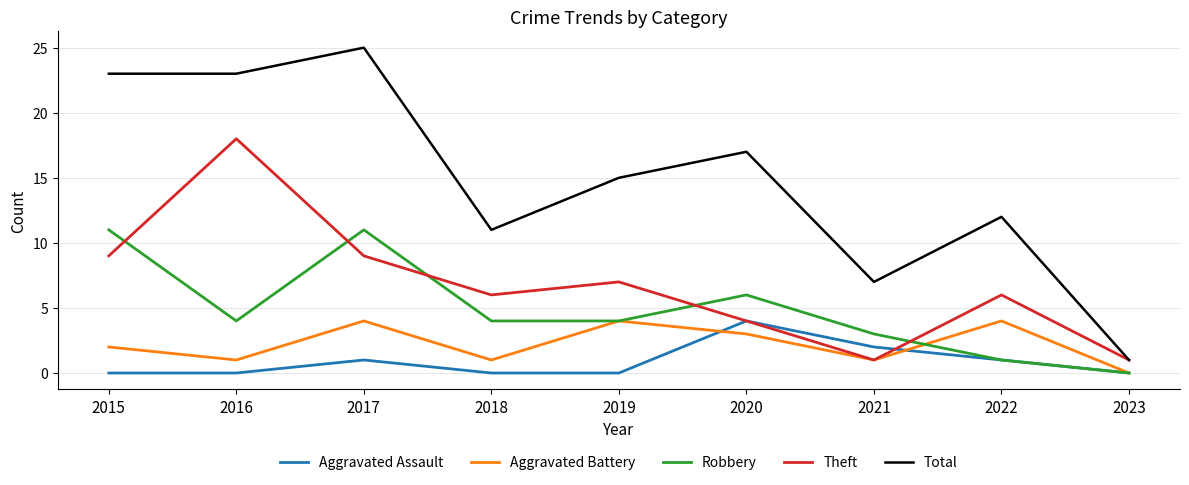

What is the spread (max minus min) of values at 2019?

15